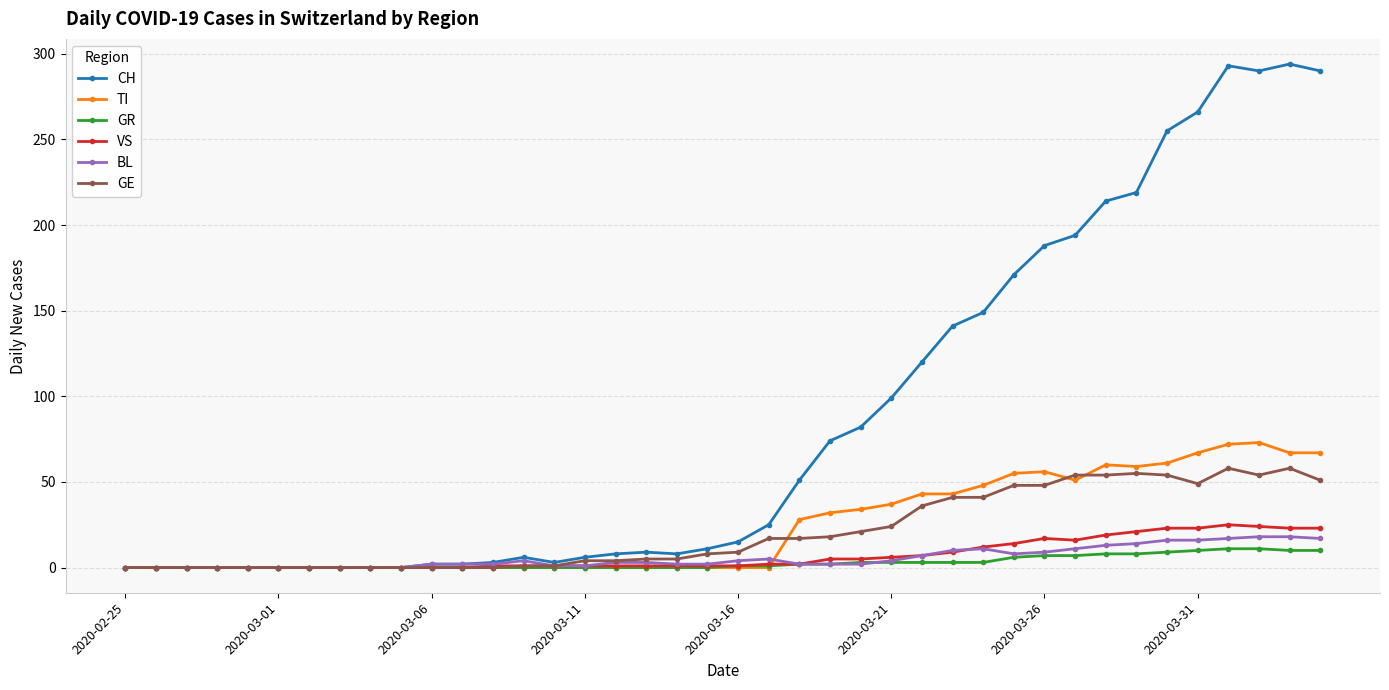

At how many categories does at least one series exceed 238?

6